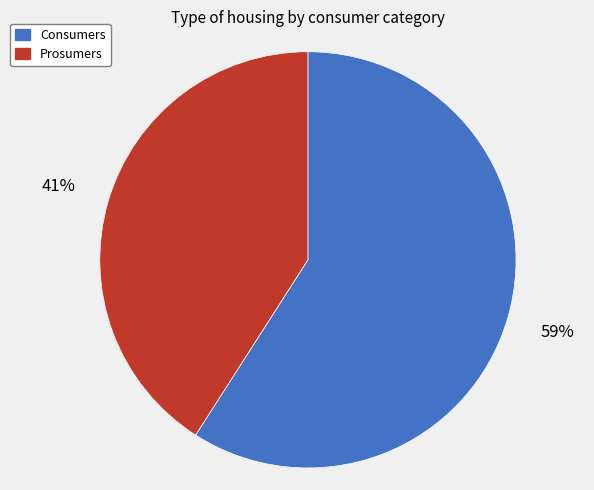

Does Prosumers represent more than half of the total?

No